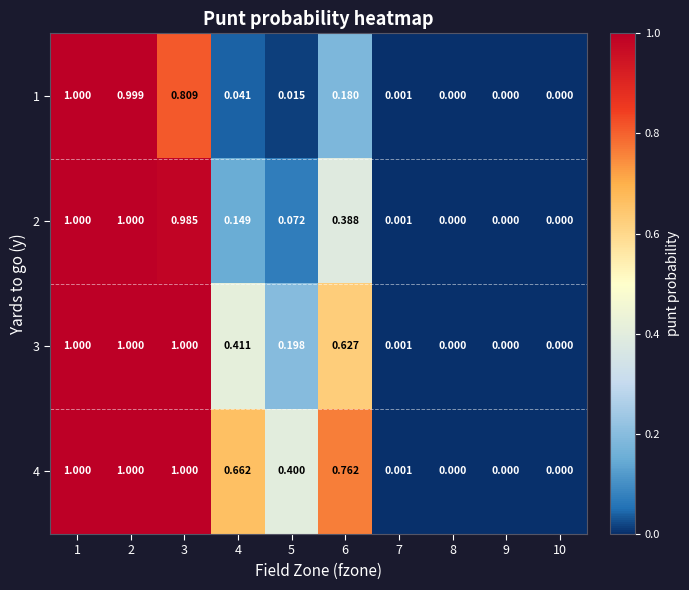

Count the number of data series in this chart.

4